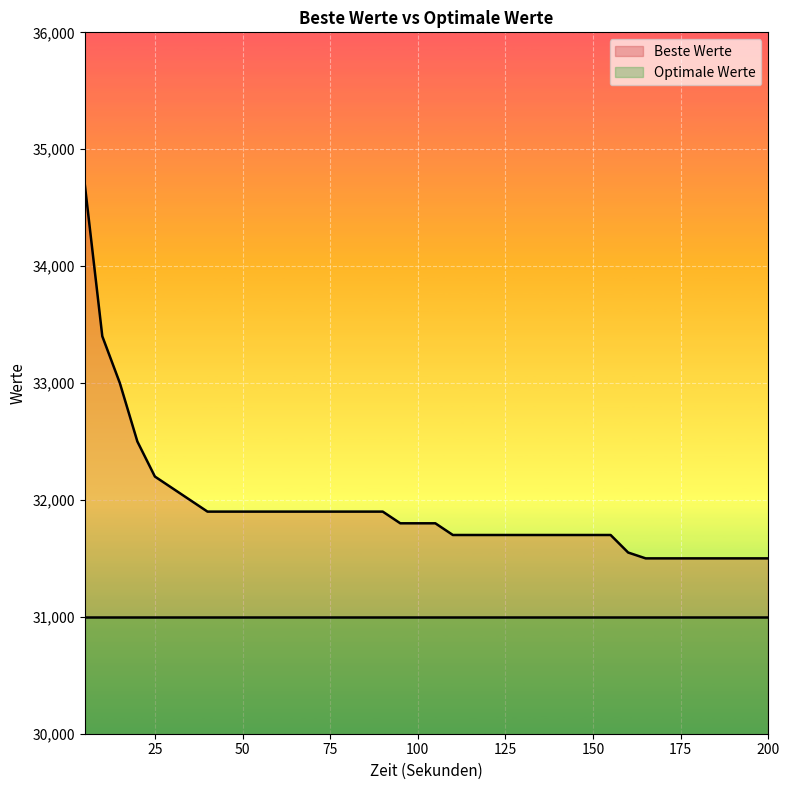

List the labels in order of value, largest first.

5, 10, 15, 20, 25, 30, 35, 40, 45, 50, 55, 60, 65, 70, 75, 80, 85, 90, 95, 100, 105, 110, 115, 120, 125, 130, 135, 140, 145, 150, 155, 160, 165, 170, 175, 180, 185, 190, 195, 200